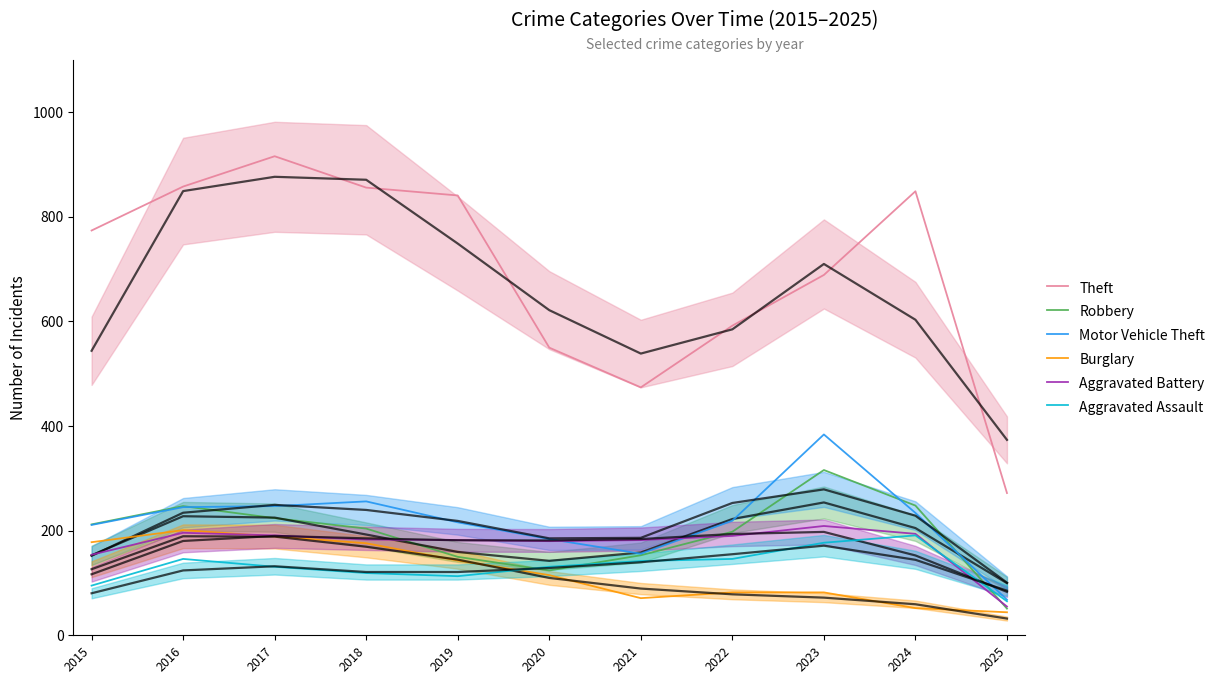

What is the maximum value for Burglary?

201